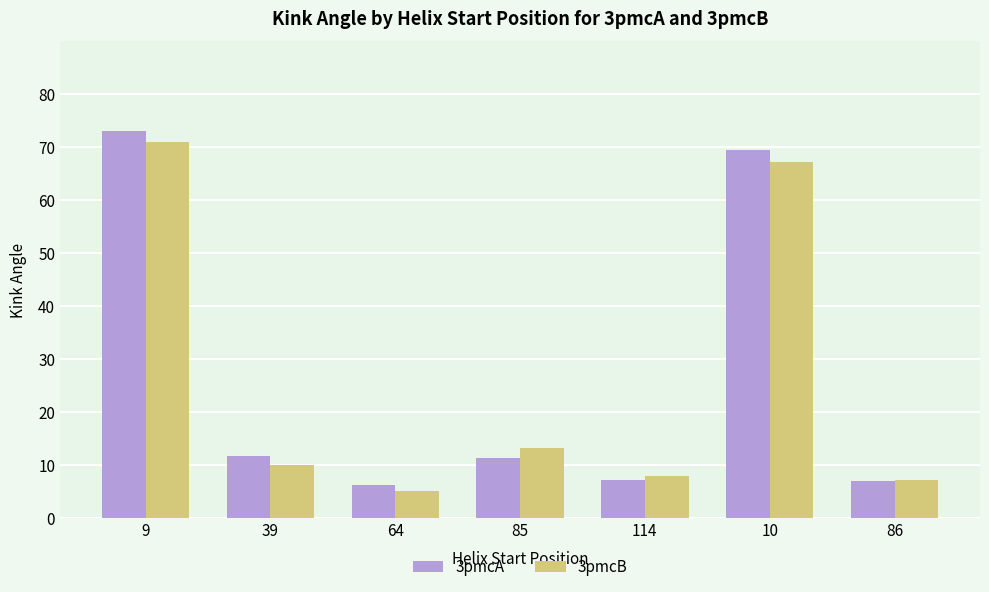

At which category is the sum across all series the highest?

9